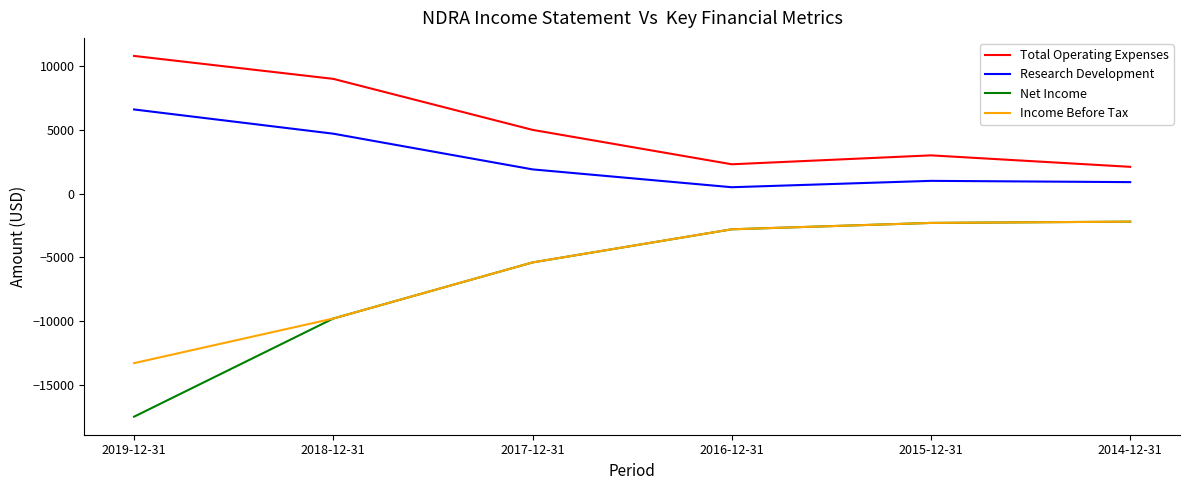

What is the difference between the maximum and minimum values in the Income Before Tax series?

11100